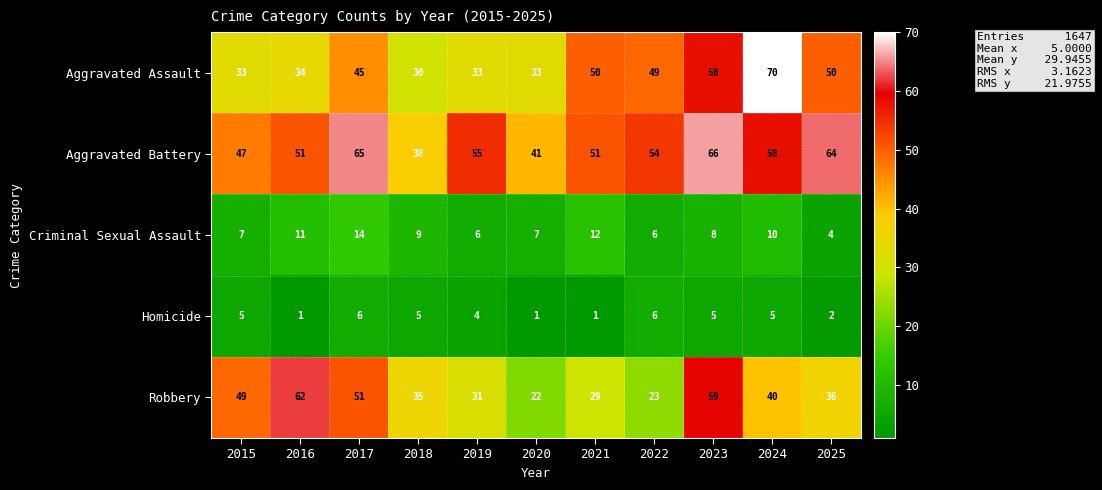

At which category is the sum across all series the highest?

2023